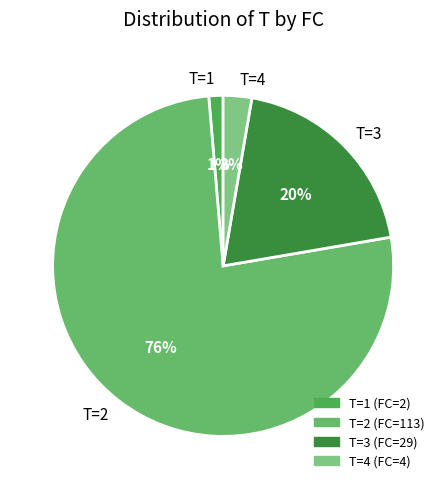

True or false: T=4 accounts for 10% of the total.

False